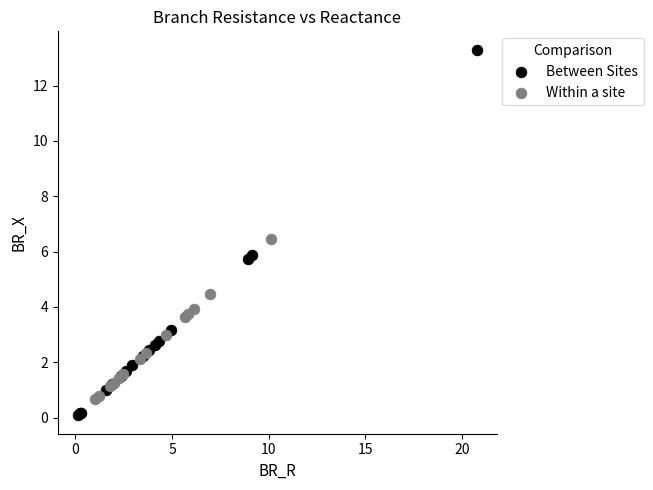

Which series contains the highest Y value?

Between Sites